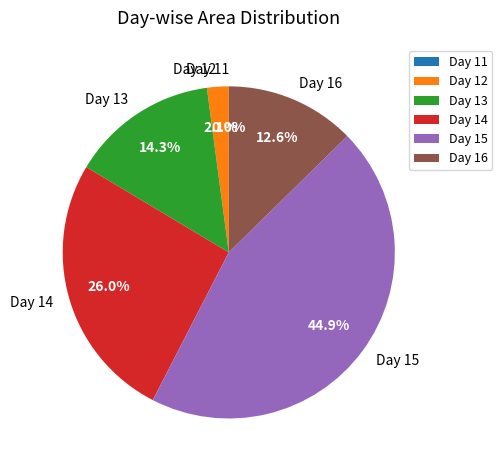

Which slice is the largest?

Day 15